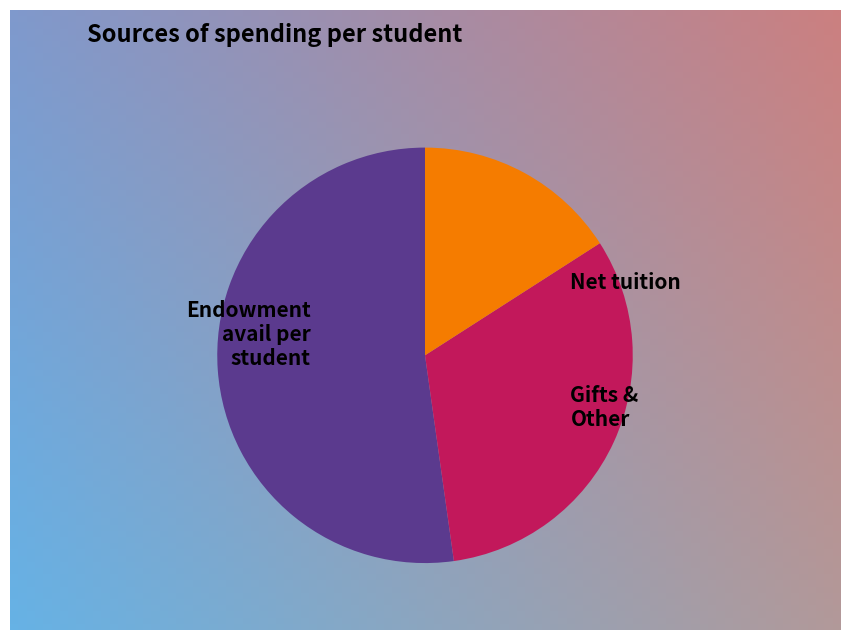

How many segments does this pie chart have?

3